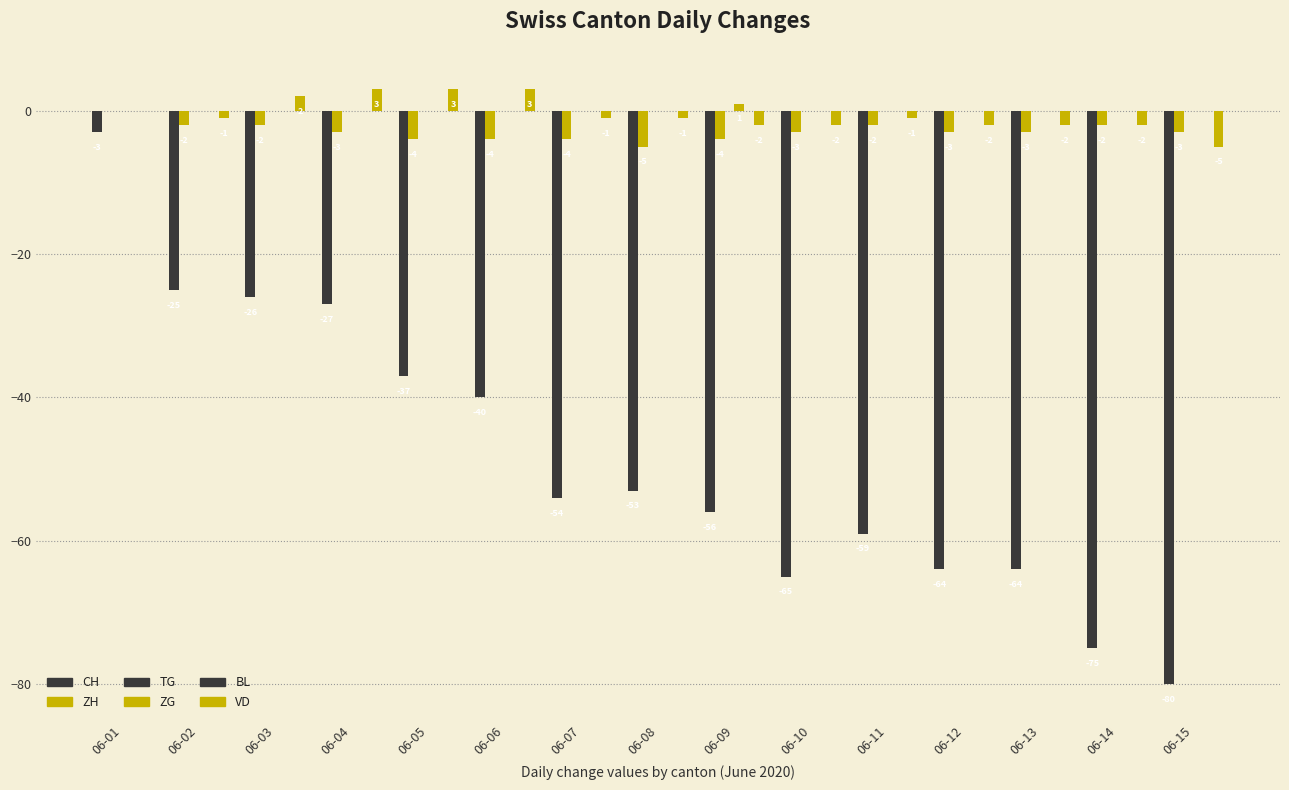

Reading right to left, what are all the values shown in this chart?

CH: 06-15=-80	06-14=-75	06-13=-64	06-12=-64	06-11=-59	06-10=-65	06-09=-56	06-08=-53	06-07=-54	06-06=-40	06-05=-37	06-04=-27	06-03=-26	06-02=-25	06-01=-3
ZH: 06-15=-3	06-14=-2	06-13=-3	06-12=-3	06-11=-2	06-10=-3	06-09=-4	06-08=-5	06-07=-4	06-06=-4	06-05=-4	06-04=-3	06-03=-2	06-02=-2	06-01=0
TG: 06-15=0	06-14=0	06-13=0	06-12=0	06-11=0	06-10=0	06-09=0	06-08=0	06-07=0	06-06=0	06-05=0	06-04=0	06-03=0	06-02=0	06-01=0
ZG: 06-15=0	06-14=0	06-13=0	06-12=0	06-11=0	06-10=0	06-09=1	06-08=0	06-07=0	06-06=0	06-05=0	06-04=0	06-03=0	06-02=0	06-01=0
BL: 06-15=0	06-14=0	06-13=0	06-12=0	06-11=0	06-10=0	06-09=0	06-08=0	06-07=0	06-06=0	06-05=0	06-04=0	06-03=0	06-02=0	06-01=0
VD: 06-15=-5	06-14=-2	06-13=-2	06-12=-2	06-11=-1	06-10=-2	06-09=-2	06-08=-1	06-07=-1	06-06=3	06-05=3	06-04=3	06-03=2	06-02=-1	06-01=0